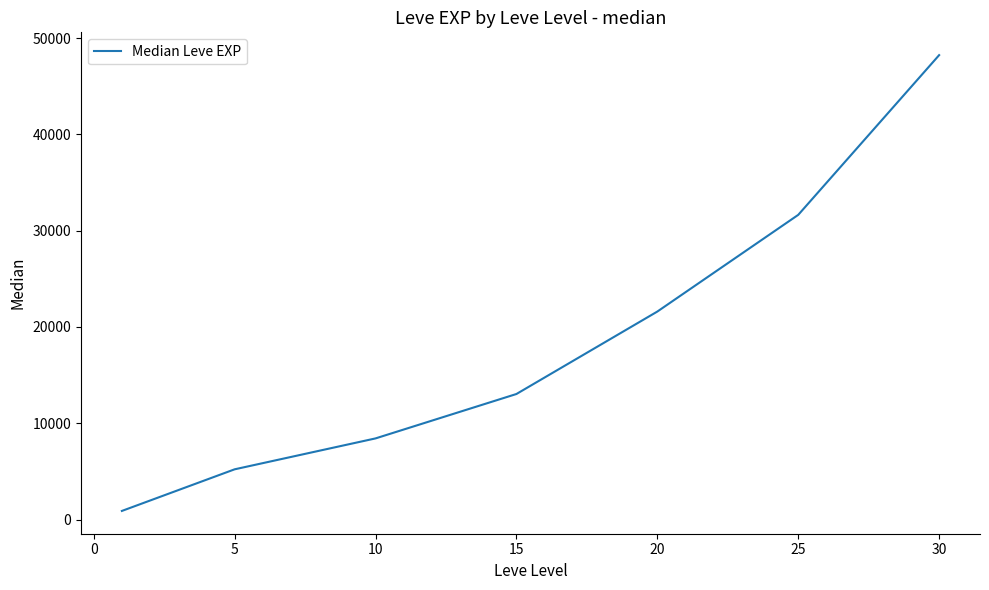

What is the maximum value shown in the chart?

48225